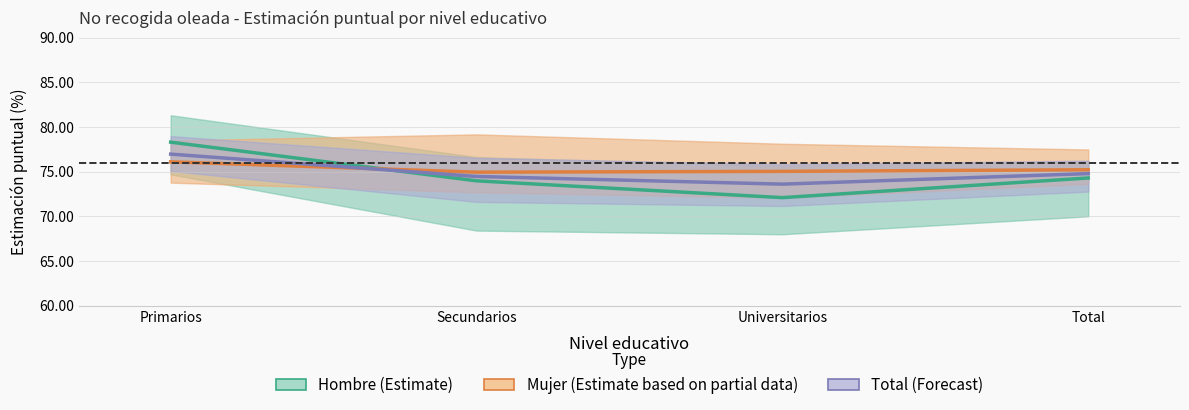

How many categories are shown in the chart?

4